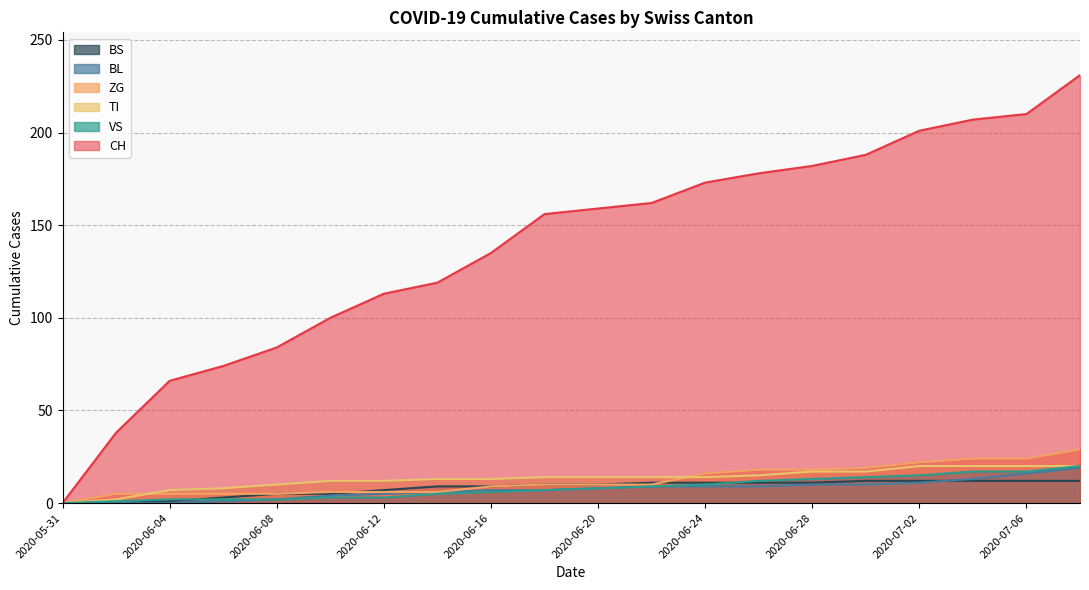

At how many categories does at least one series exceed 215?

1